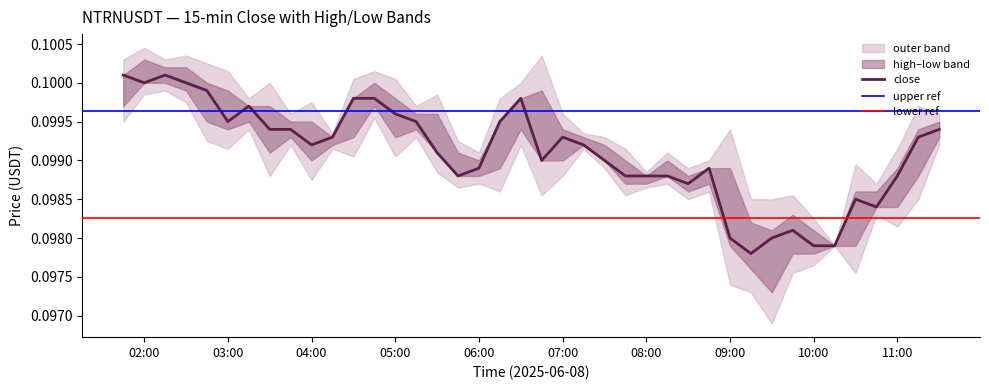

Does the chart display data point markers on the line(s)?

No